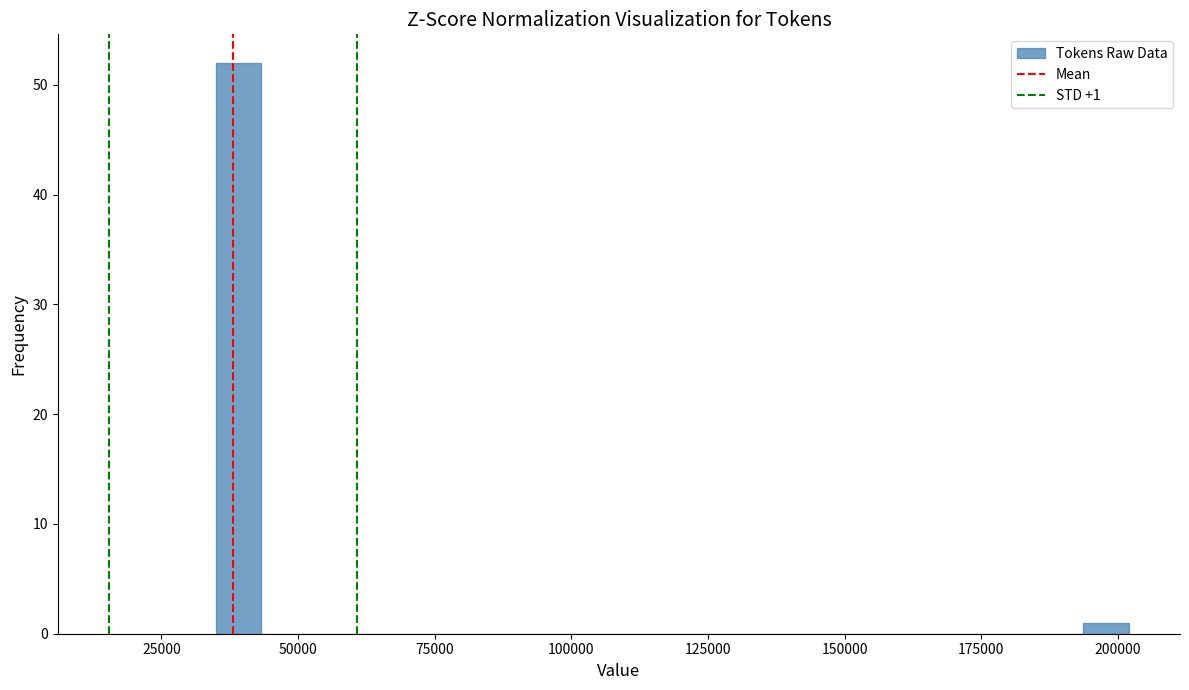

Read against the x-axis, roughly where is the centre of the tallest bar?

40000